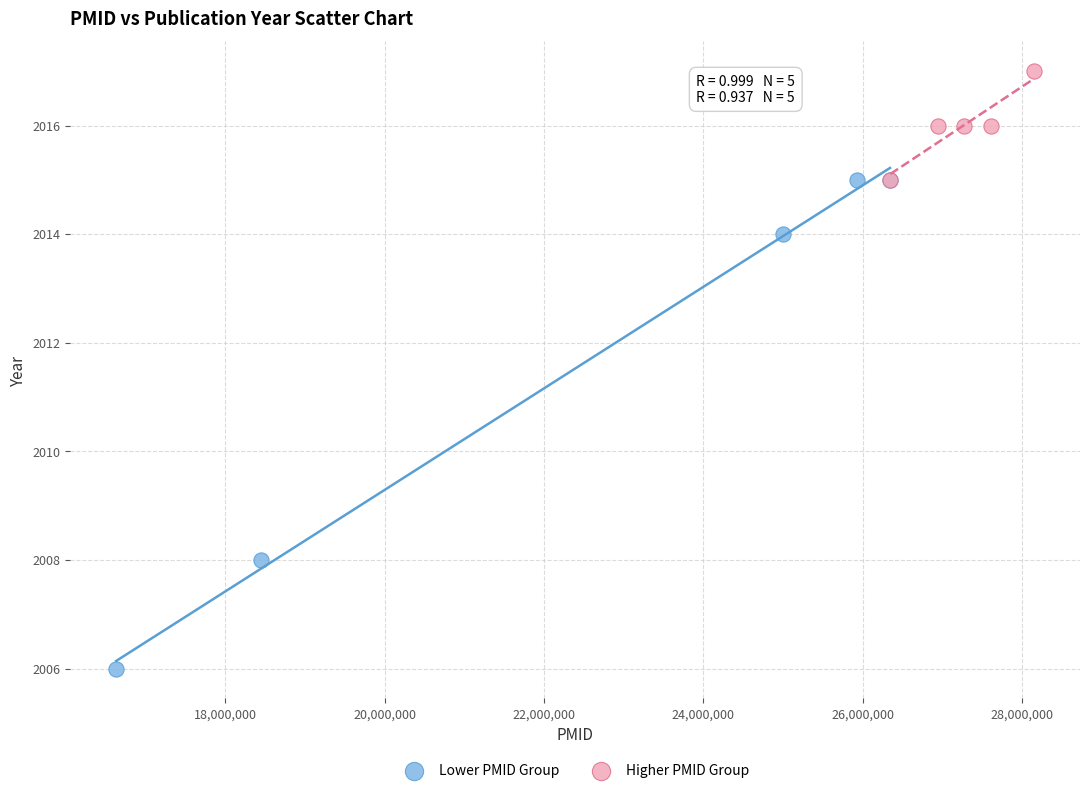

Which series contains the highest Y value?

Higher PMID Group